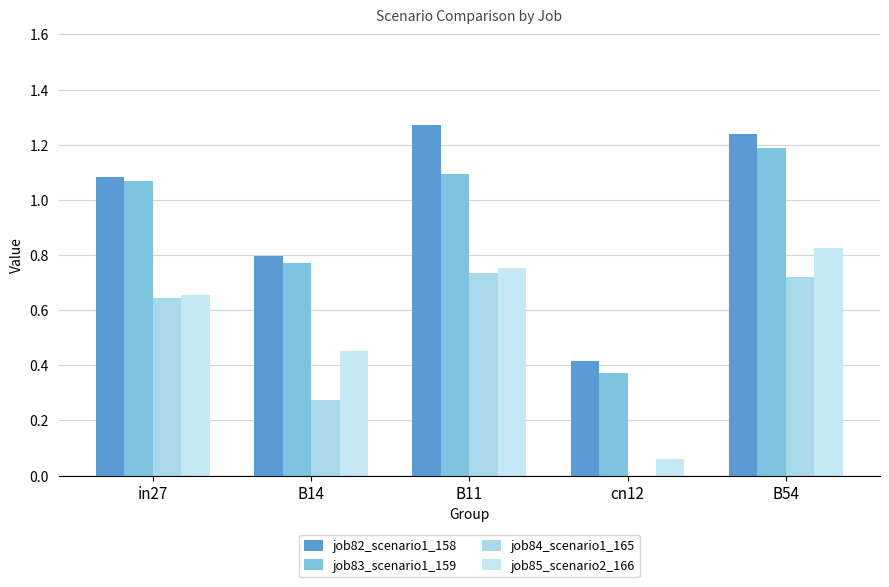

At in27, list the series in order from smallest to largest.

job84_scenario1_165, job85_scenario2_166, job83_scenario1_159, job82_scenario1_158